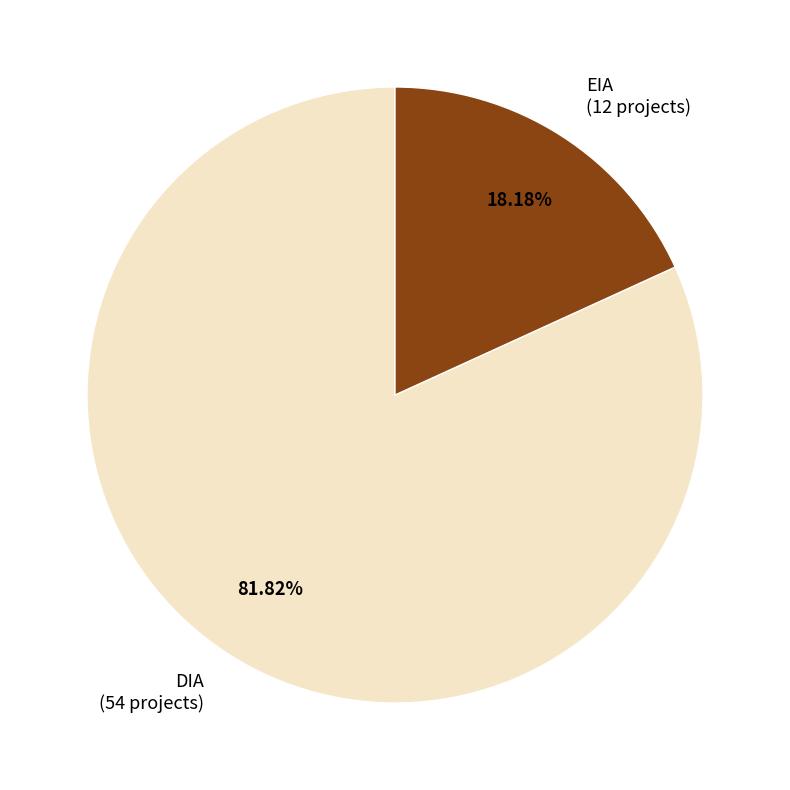

Does any single category account for the majority?

Yes